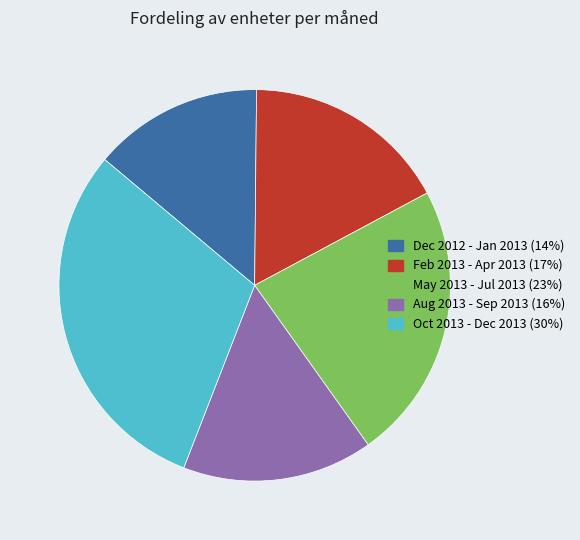

Is there any slice that represents more than half of the pie?

No